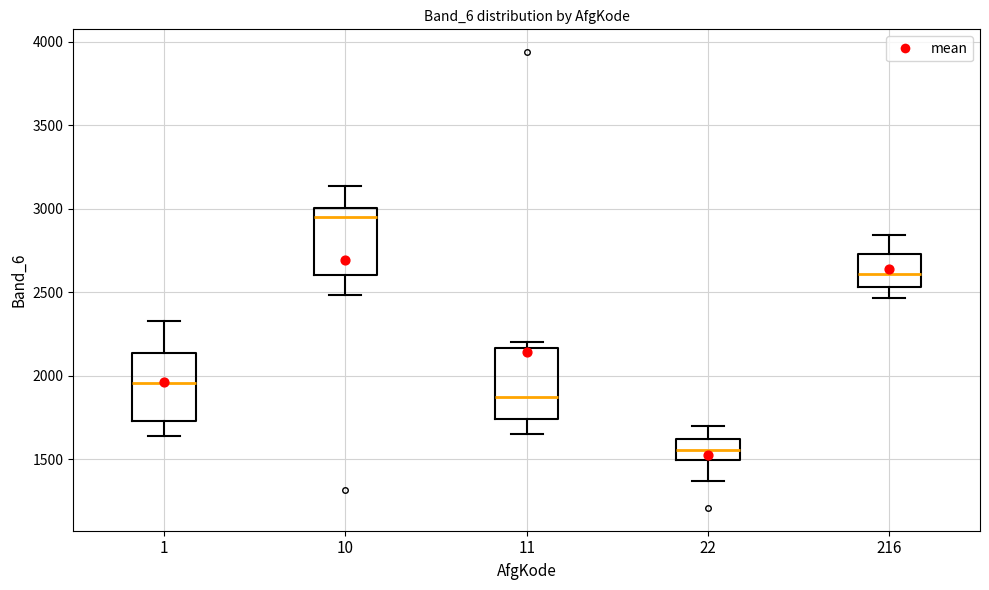

Which box's median line is the highest?

10